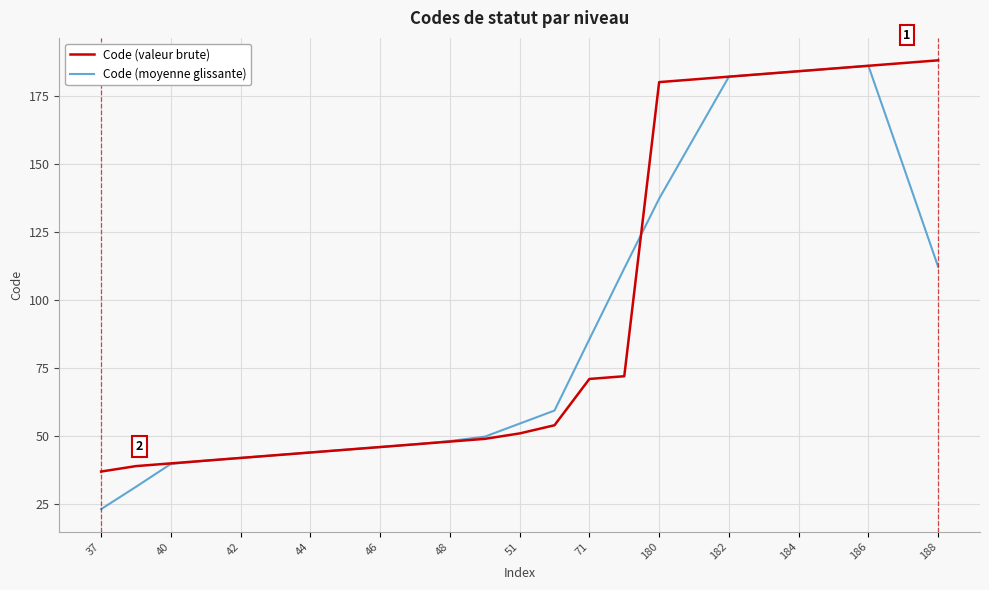

Which series has the largest range (max minus min)?

Code (moyenne glissante)